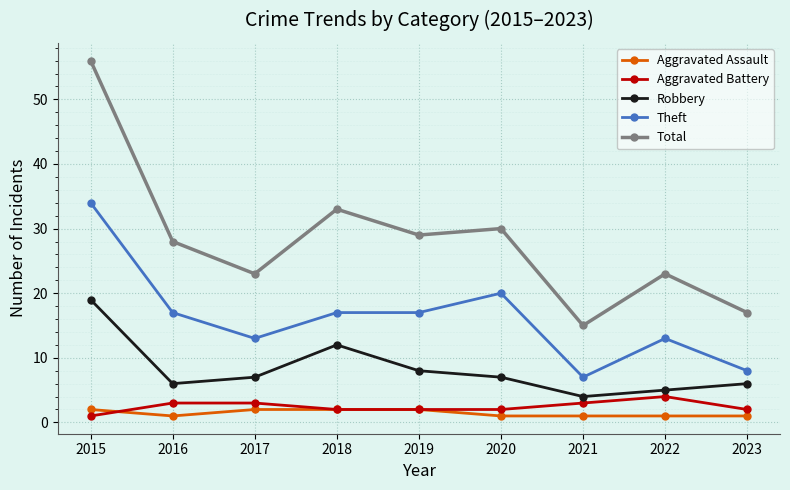

True or false: Robbery has more than 0 points higher than both neighbors.

True